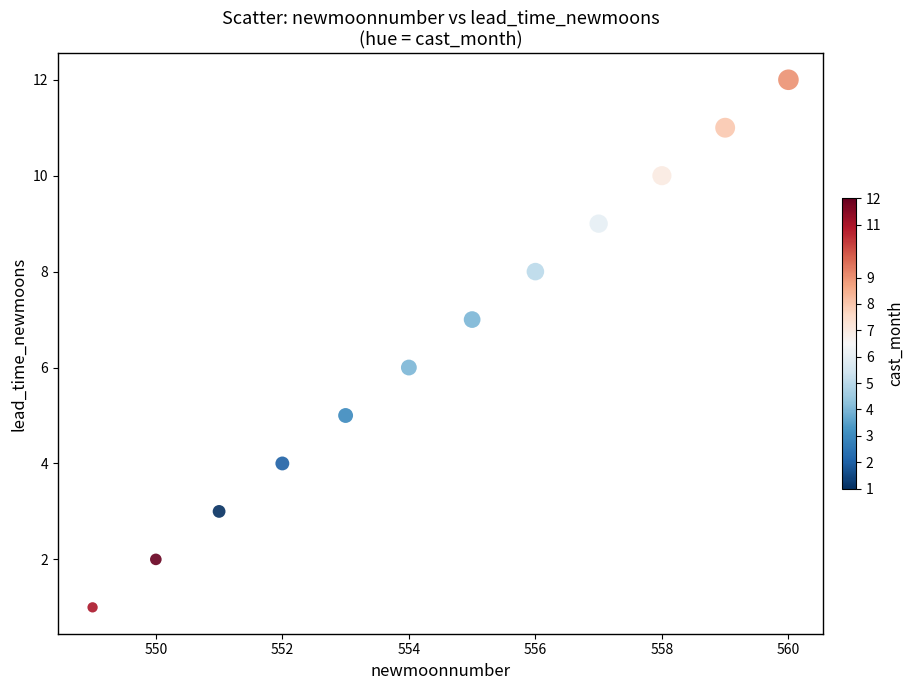

What is the average X value?

554